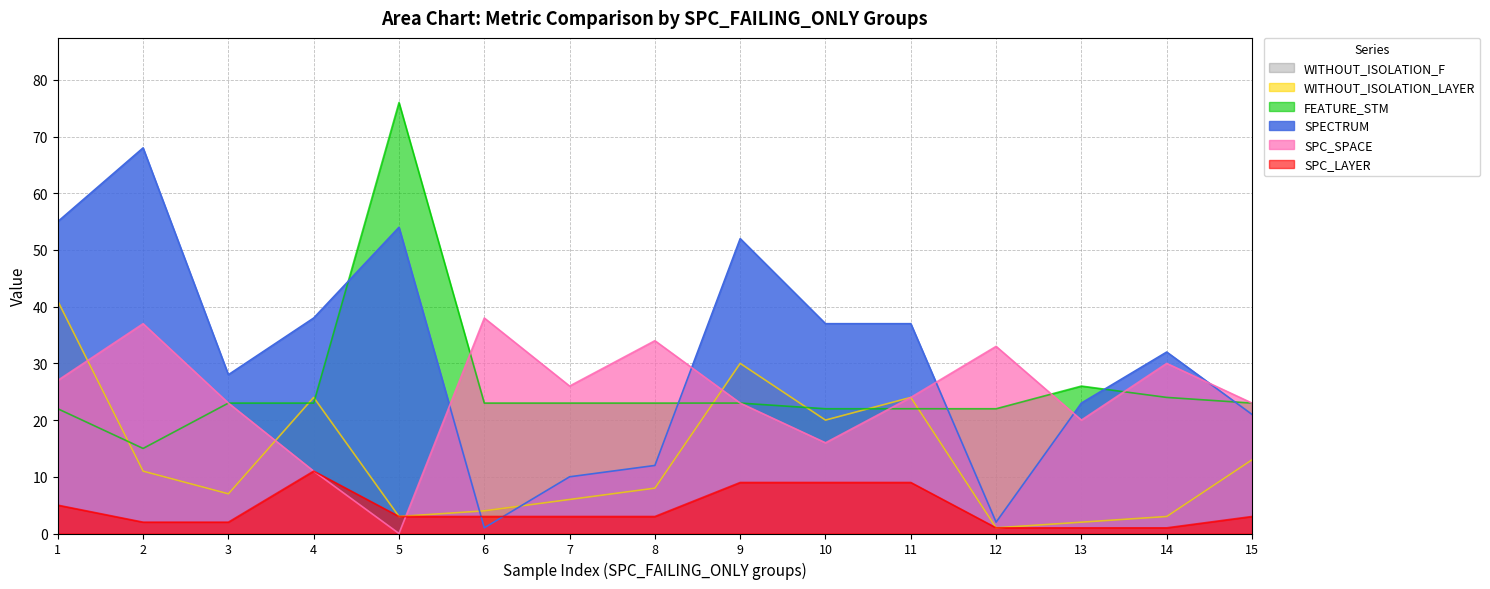

The FEATURE_STM series shows 13 at 6. True or false?

False